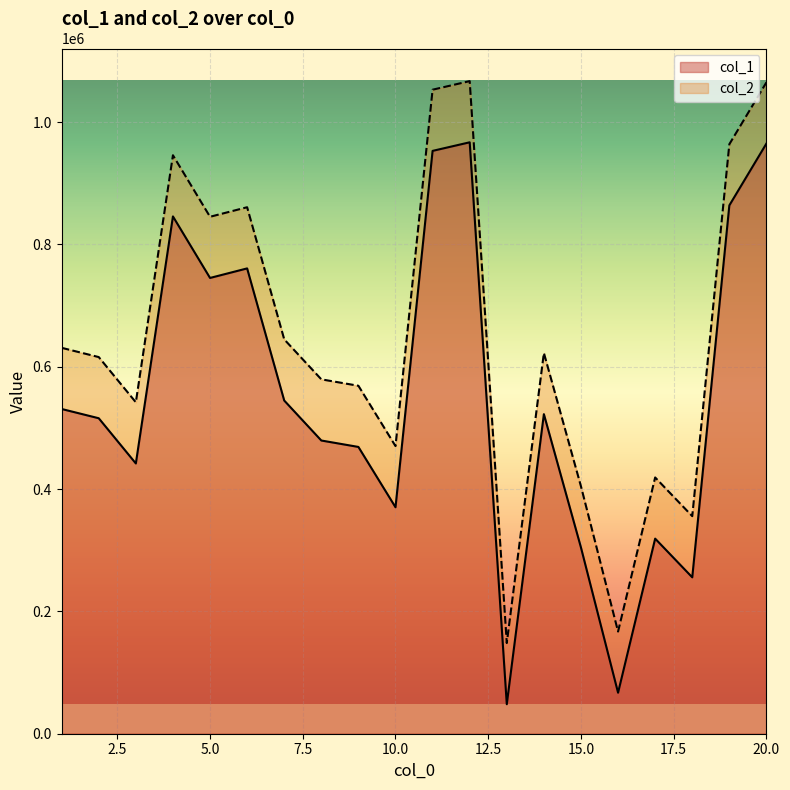

What is the value of the col_1 point at the 14th from the left?

522452